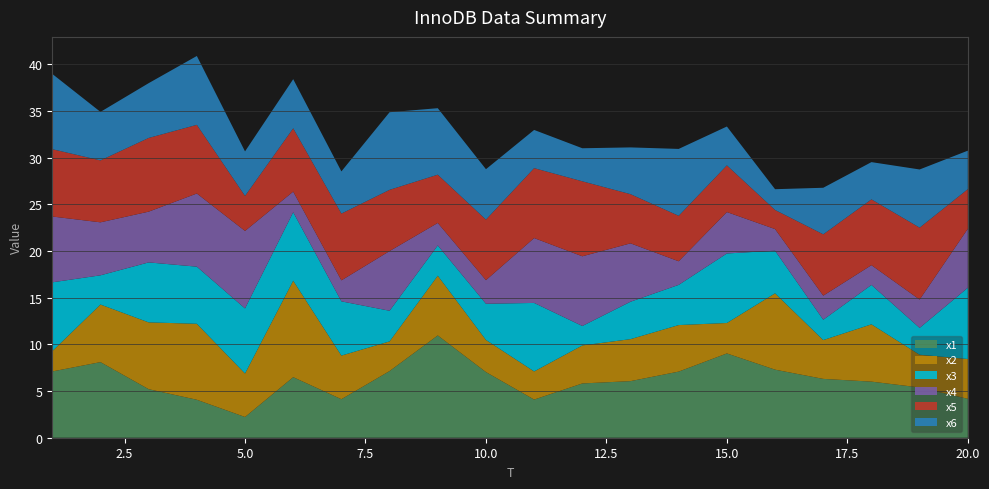

Reading left to right, what are all the values shown in this chart?

x1: 1=7.1	2=8.1	3=5.2	4=4.1	5=2.2	6=6.5	7=4.1	8=7.1	9=11.0	10=7.0	11=4.1	12=5.8	13=6.1	14=7.1	15=9.0	16=7.3	17=6.3	18=6.0	19=5.4	20=4.2
x2: 1=2.2	2=6.2	3=7.2	4=8.1	5=4.7	6=10.3	7=4.7	8=3.2	9=6.4	10=3.4	11=3.0	12=4.1	13=4.5	14=5.0	15=3.3	16=8.2	17=4.2	18=6.1	19=3.5	20=4.3
x3: 1=7.4	2=3.1	3=6.4	4=6.1	5=7.0	6=7.3	7=5.8	8=3.3	9=3.2	10=3.9	11=7.3	12=2.1	13=4.0	14=4.3	15=7.4	16=4.6	17=2.2	18=4.2	19=2.9	20=7.6
x4: 1=7.1	2=5.7	3=5.4	4=7.8	5=8.3	6=2.2	7=2.2	8=6.4	9=2.4	10=2.5	11=7.0	12=7.5	13=6.3	14=2.5	15=4.4	16=2.3	17=2.6	18=2.1	19=3.0	20=6.3
x5: 1=7.2	2=6.6	3=7.9	4=7.4	5=3.8	6=6.8	7=7.2	8=6.6	9=5.2	10=6.5	11=7.5	12=8.0	13=5.3	14=4.9	15=5.0	16=2.0	17=6.6	18=7.0	19=7.7	20=4.2
x6: 1=8.1	2=5.2	3=5.9	4=7.4	5=4.8	6=5.3	7=4.5	8=8.3	9=7.1	10=5.4	11=4.1	12=3.5	13=5.0	14=7.2	15=4.2	16=2.2	17=5.0	18=4.0	19=6.2	20=4.1